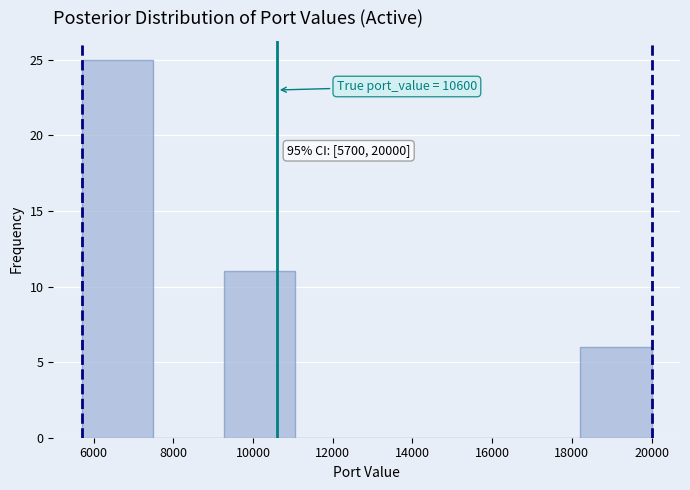

Over which range of the x-axis is the bar tallest?

5800 to 7400